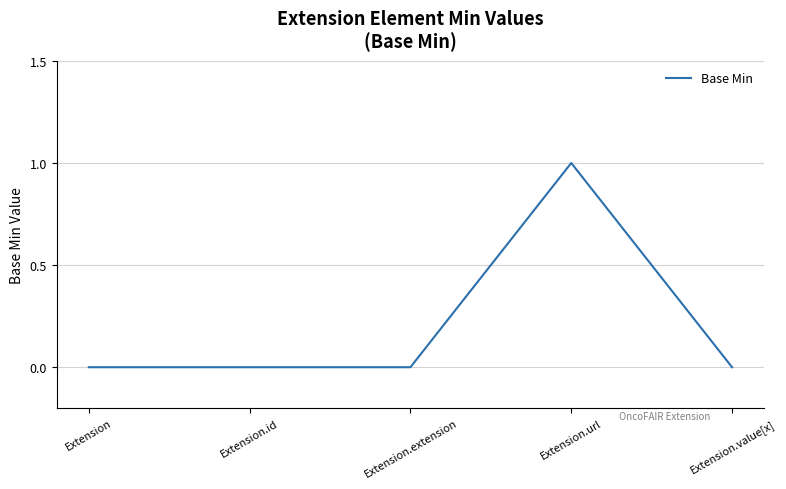

Reading left to right, transcribe all the data shown in this chart.

0	0	0	1	0